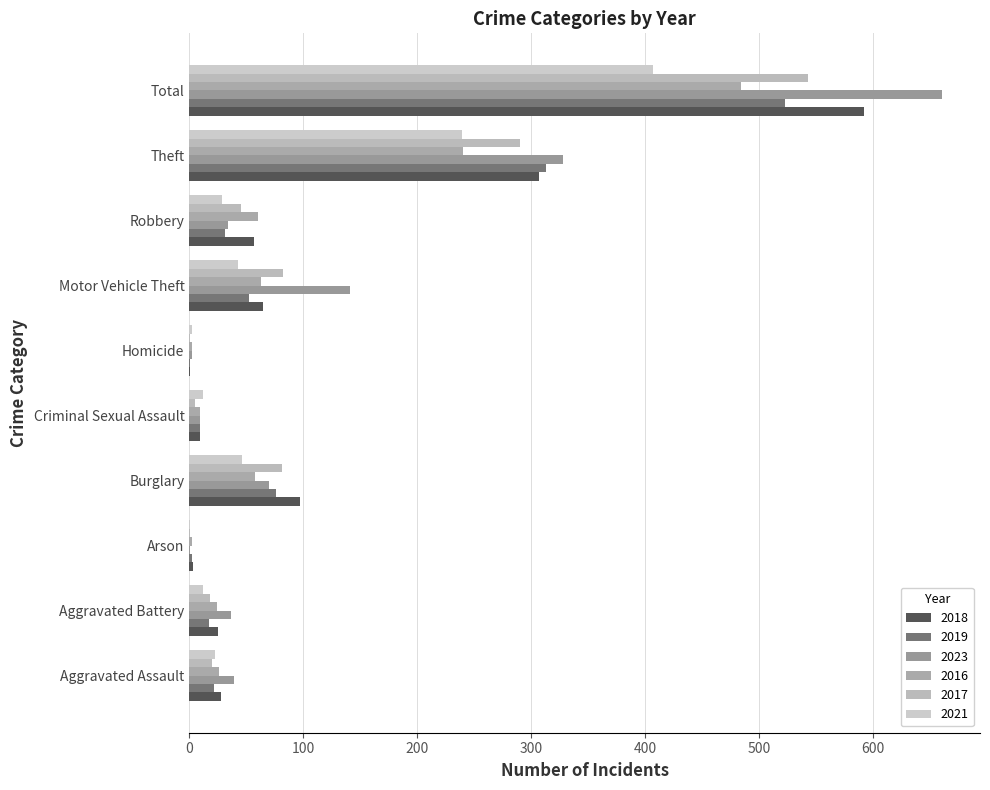

How many series are shown in this chart?

6